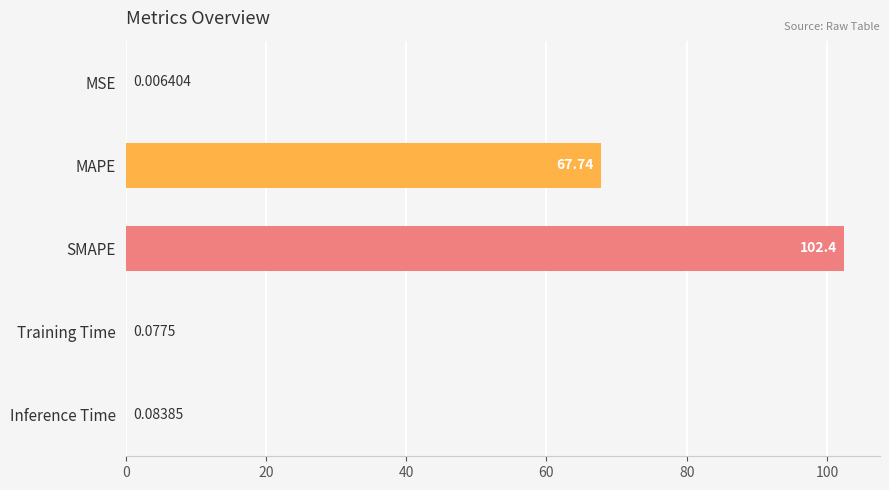

At which category does the chart reach its peak across all series?

SMAPE